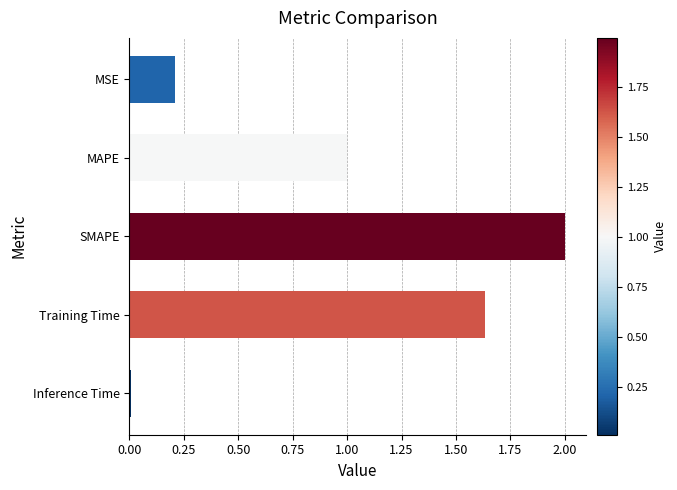

Where is the data nearest to the value 1?

MAPE